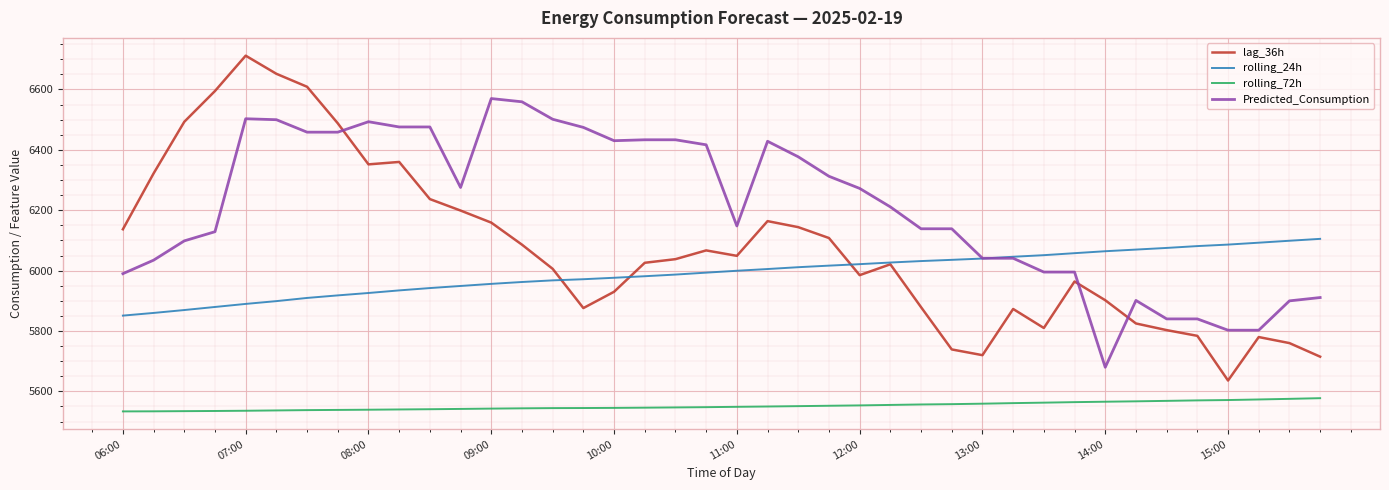

What is the maximum value shown in the chart?

6712.0